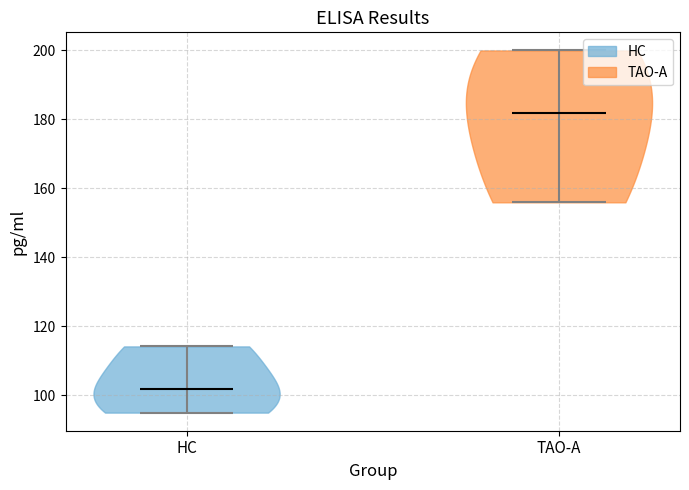

Reading left to right, read every violin against the y-axis: where its median line is, and the lowest and highest points it reaches. The values are not printed on the chart, so give them approximately, as read against the axis.

HC: median line 102, lowest point 94, highest point 114
TAO-A: median line 182, lowest point 156, highest point 200